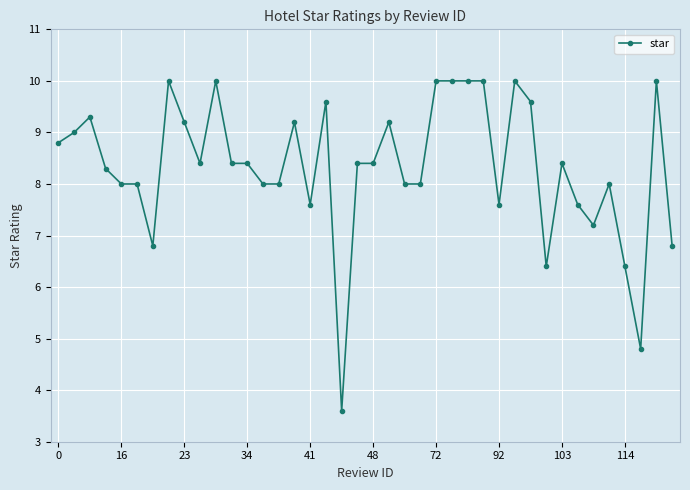

What is the minimum value shown in the chart?

3.6